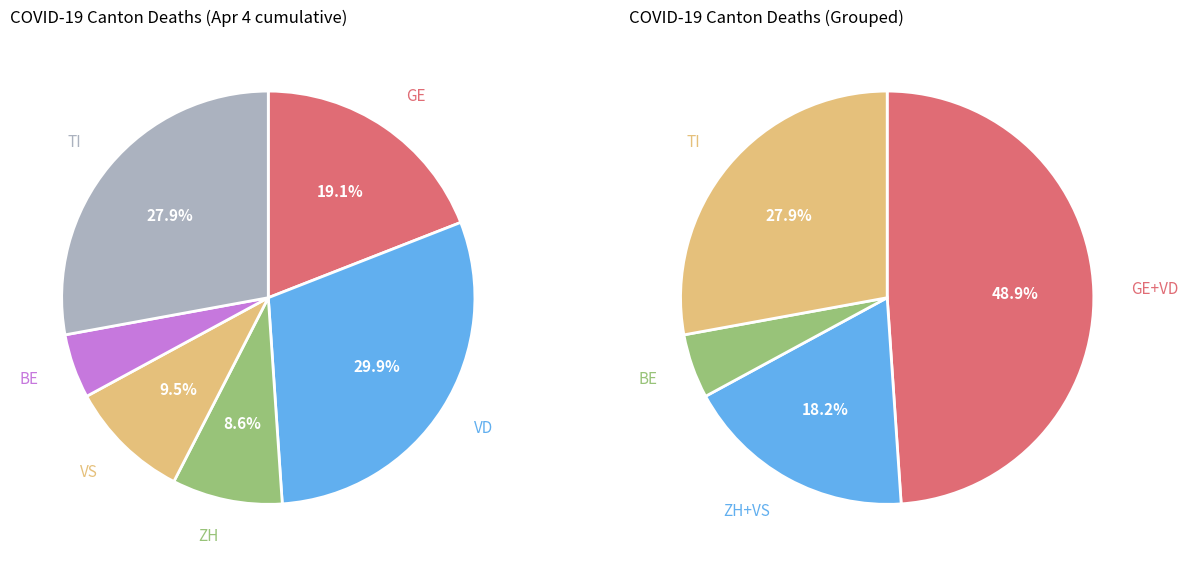

The 7 slice represents 0% of the pie. True or false?

True